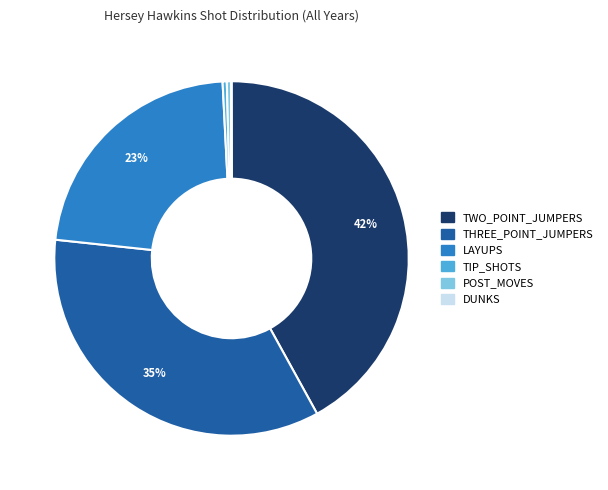

Combined, do LAYUPS and TIP_SHOTS account for over 50%?

No